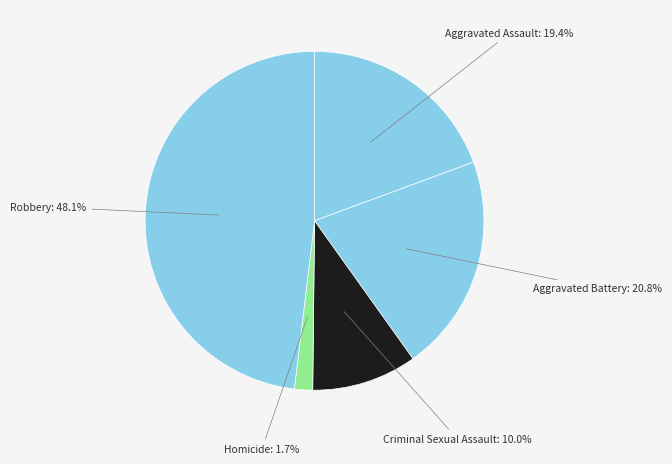

How many slices are in this pie chart?

5